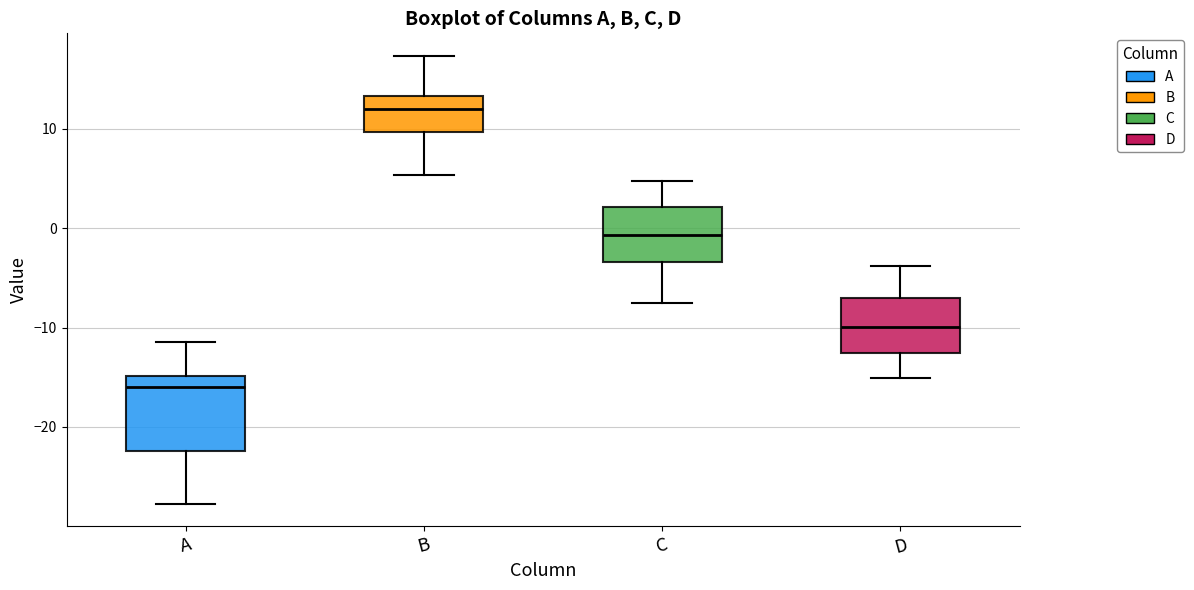

Where is the upper edge of the box for C on the y-axis? The values are not printed on the chart, so give them approximately, as read against the axis.

2